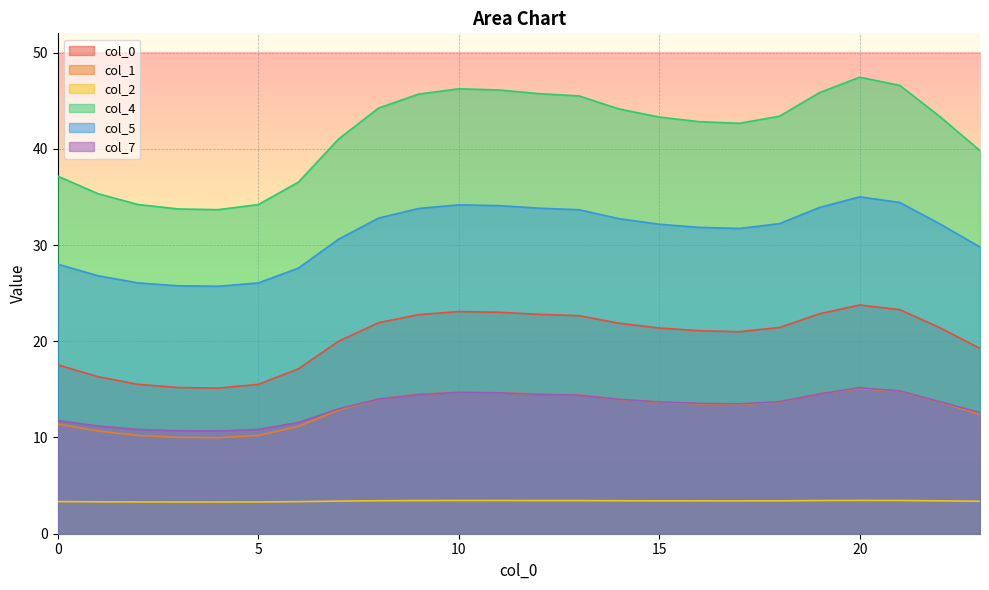

What is the value of the 0 point at the 10th from the left?

22.8